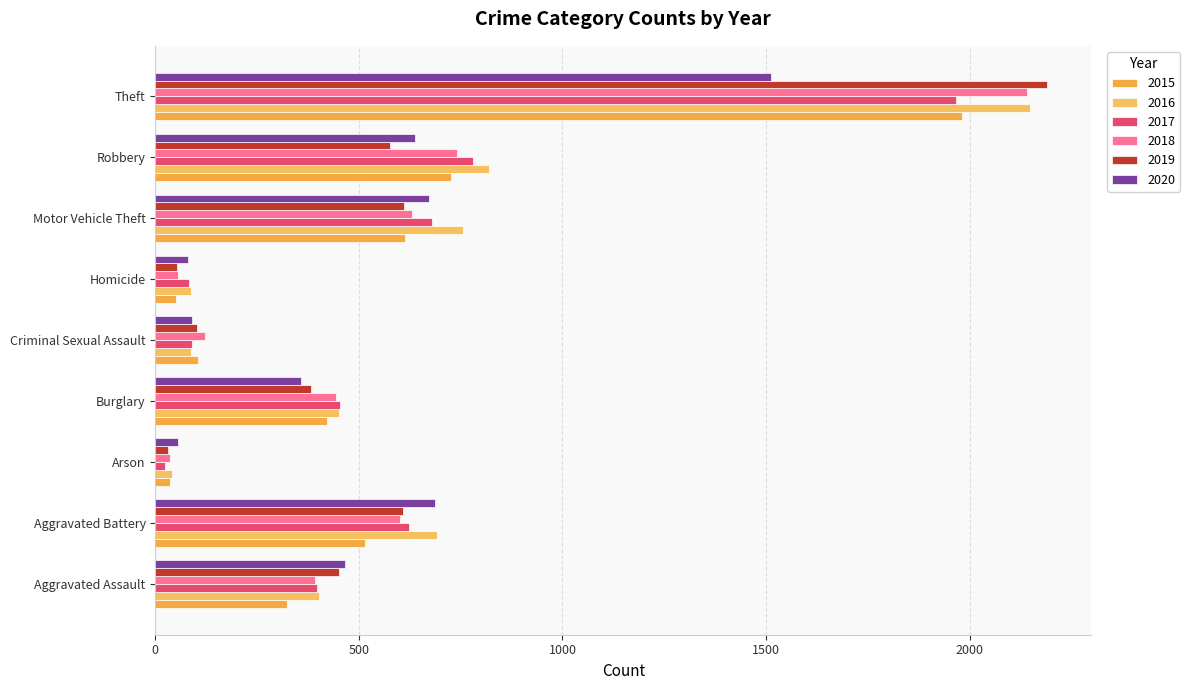

At which label does 2018 reach its peak?

Theft